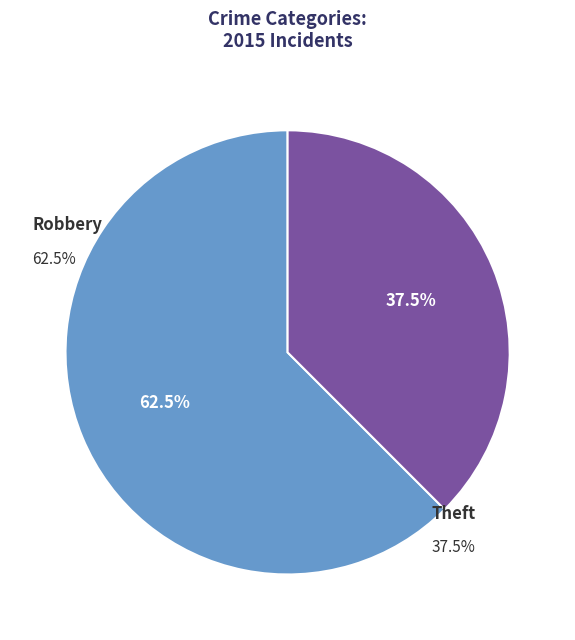

Is there any slice that represents more than half of the pie?

No